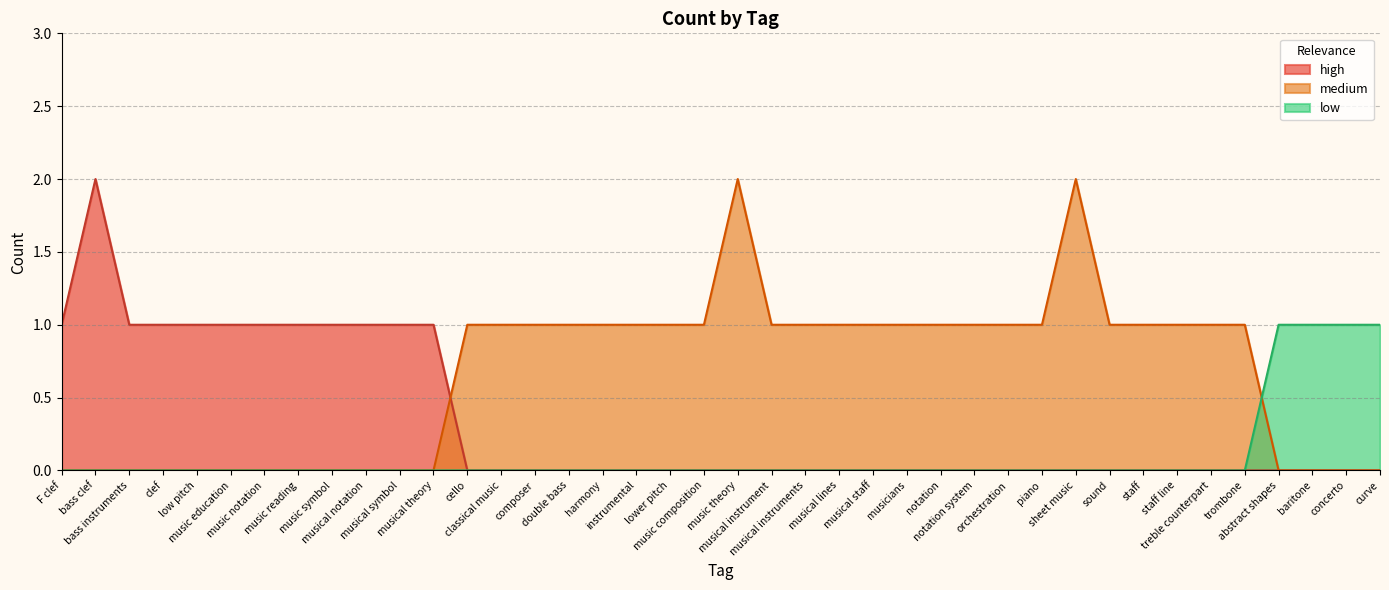

What is the ratio of the value at concerto to the value at musical theory?

1.0